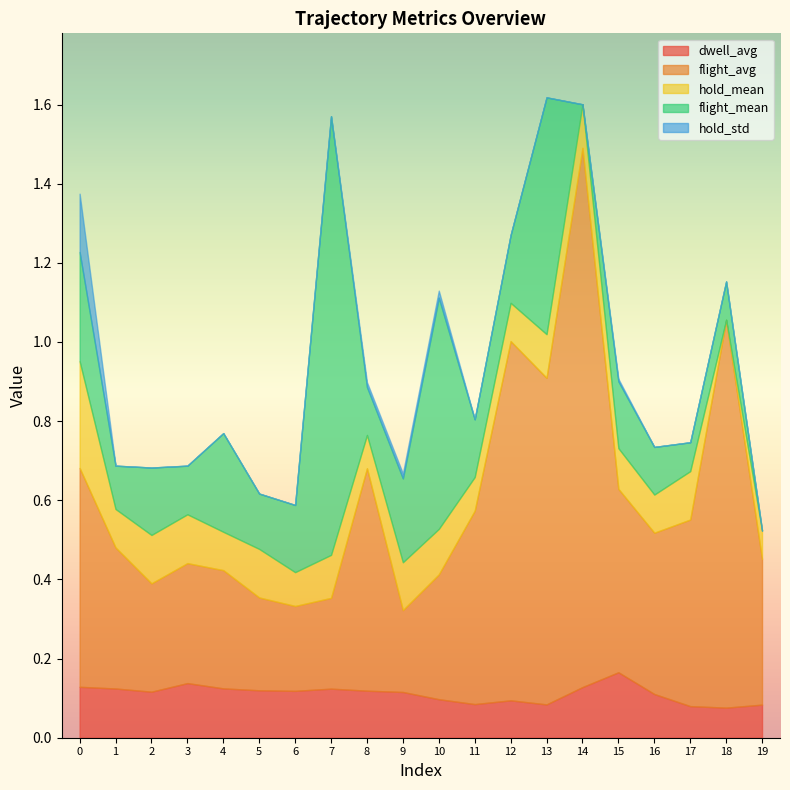

Reading left to right, list all the values displayed in this chart.

dwell_avg: 0=0.1	1=0.1	2=0.1	3=0.1	4=0.1	5=0.1	6=0.1	7=0.1	8=0.1	9=0.1	10=0.1	11=0.1	12=0.1	13=0.1	14=0.1	15=0.2	16=0.1	17=0.1	18=0.1	19=0.1
flight_avg: 0=0.6	1=0.4	2=0.3	3=0.3	4=0.3	5=0.2	6=0.2	7=0.2	8=0.6	9=0.2	10=0.3	11=0.5	12=0.9	13=0.8	14=1.4	15=0.5	16=0.4	17=0.5	18=1.0	19=0.4
hold_mean: 0=0.3	1=0.1	2=0.1	3=0.1	4=0.1	5=0.1	6=0.1	7=0.1	8=0.1	9=0.1	10=0.1	11=0.1	12=0.1	13=0.1	14=0.1	15=0.1	16=0.1	17=0.1	18=0.0	19=0.1
flight_mean: 0=0.3	1=0.1	2=0.2	3=0.1	4=0.2	5=0.1	6=0.2	7=1.1	8=0.1	9=0.2	10=0.6	11=0.1	12=0.2	13=0.6	14=0.0	15=0.2	16=0.1	17=0.1	18=0.1	19=0.0
hold_std: 0=0.1	1=0.0	2=0.0	3=0.0	4=0.0	5=0.0	6=0.0	7=0.0	8=0.0	9=0.0	10=0.0	11=0.0	12=0.0	13=0.0	14=0.0	15=0.0	16=0.0	17=0.0	18=0.0	19=0.0